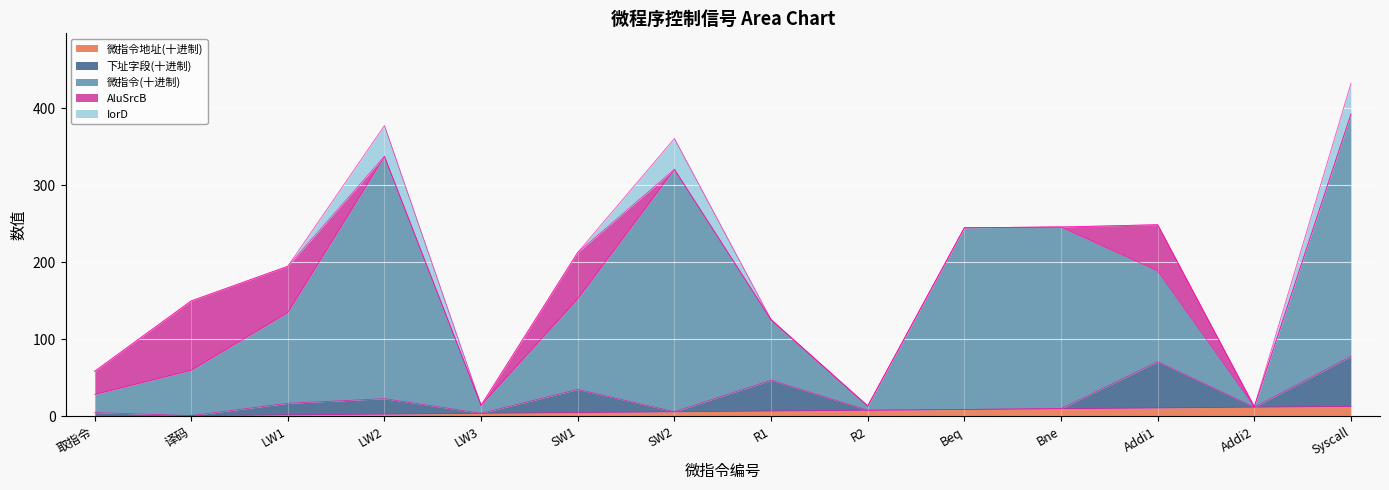

True or false: 微指令地址(十进制) and 微指令(十进制) intersect in this chart.

False